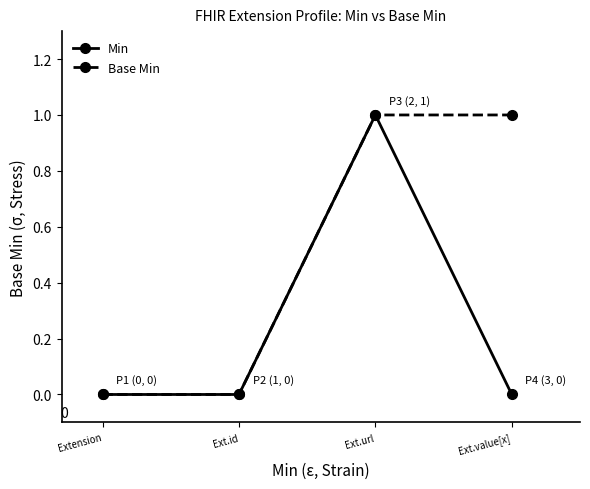

At Ext.value[x], list the series in order from smallest to largest.

Min, Base Min